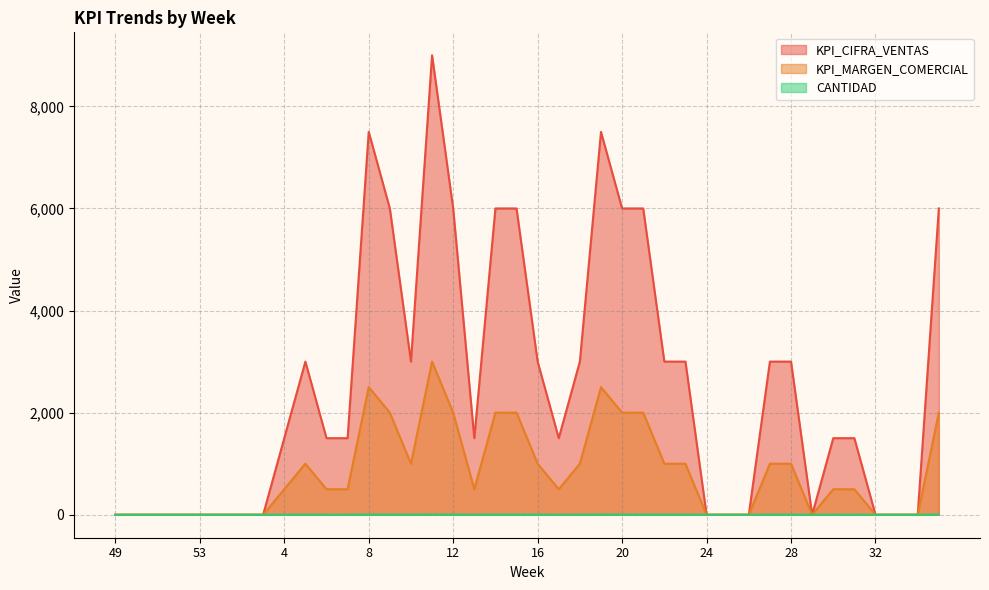

True or false: KPI_MARGEN_COMERCIAL and KPI_CIFRA_VENTAS intersect in this chart.

False